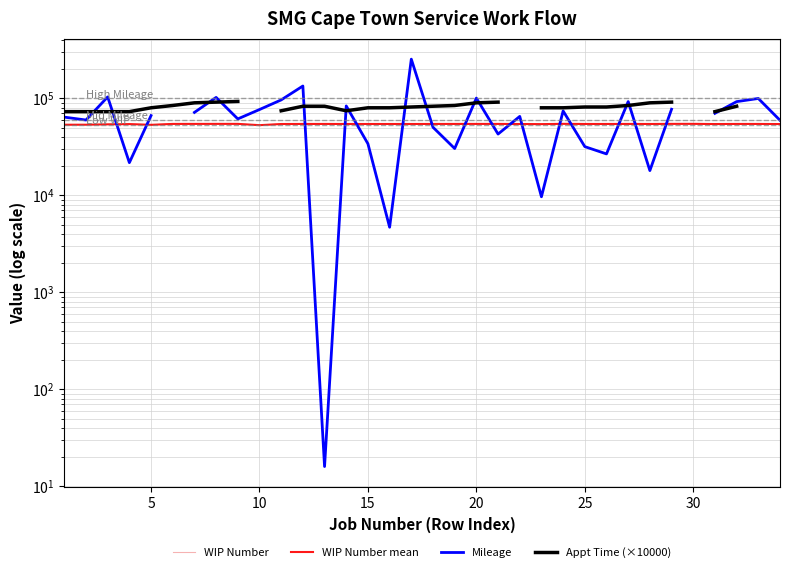

What are all the series names shown in the legend?

WIP Number, WIP Number mean, Mileage, Appt Time (×10000)